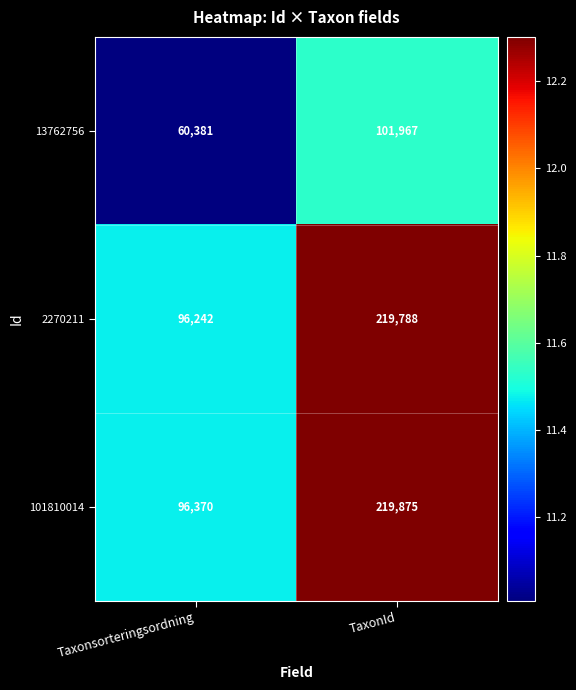

At which category does the chart reach its peak across all series?

TaxonId